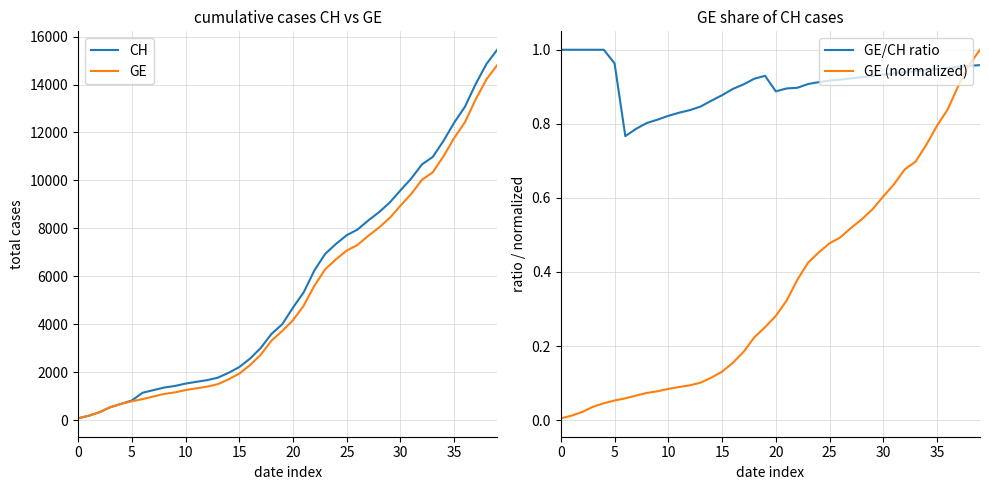

What is the average value of the CH series?

5667